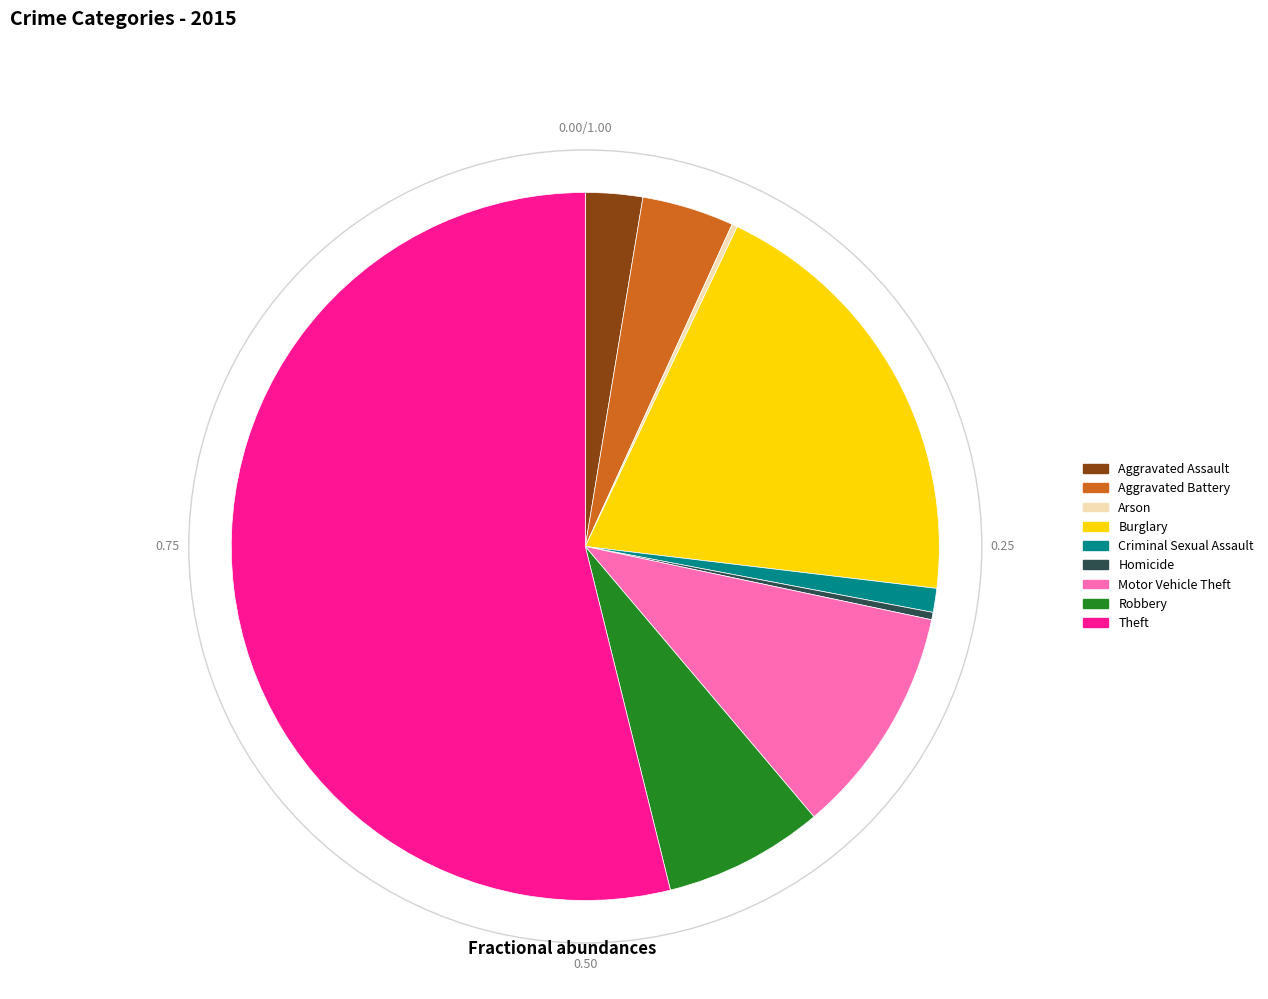

Which has a higher value, Motor Vehicle Theft or Robbery?

Motor Vehicle Theft